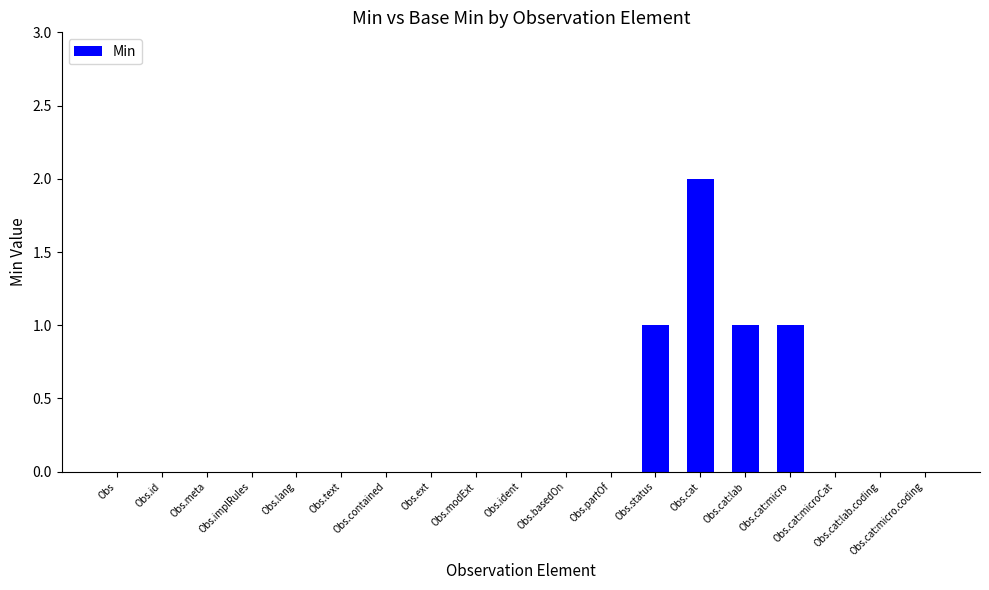

What is the sum of all values?

5